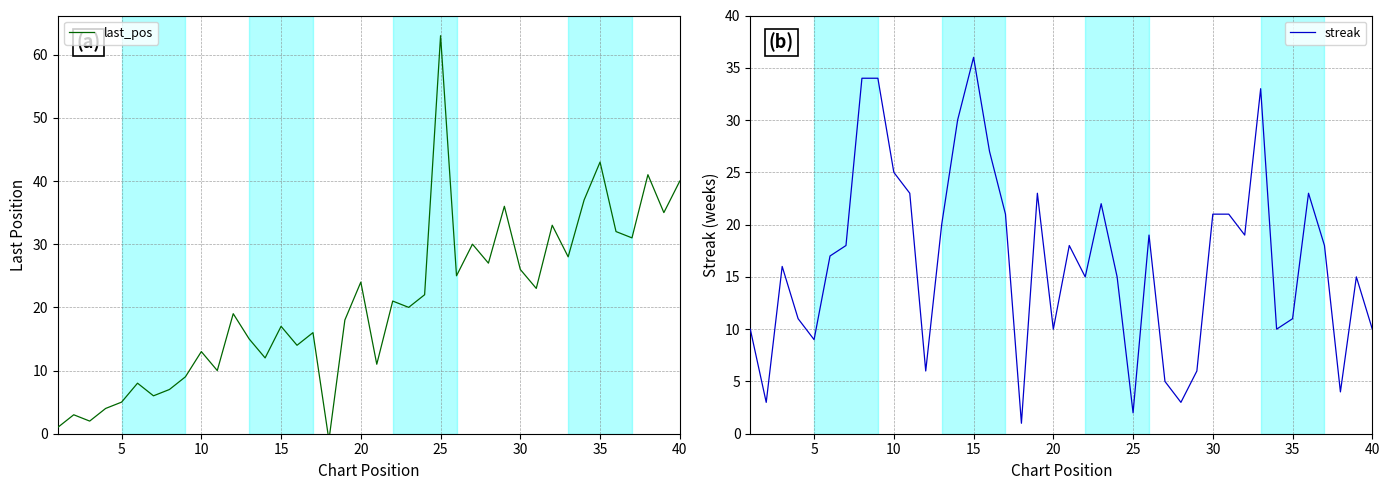

After their last crossing, which series has the higher values: last_pos or streak?

last_pos